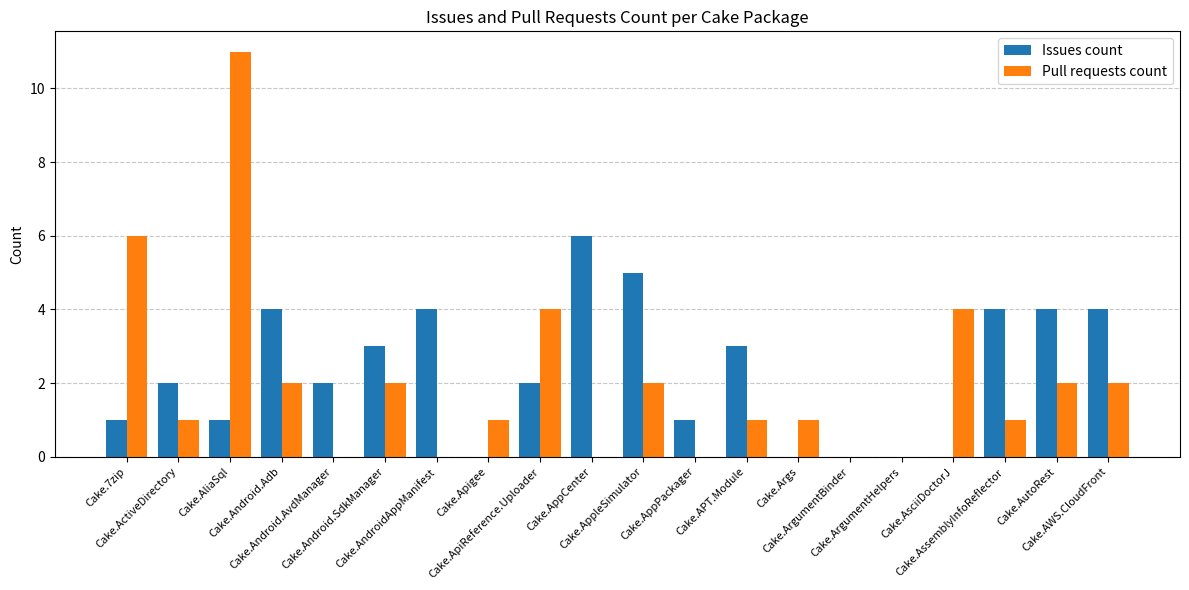

How many distinct data groups are displayed?

2